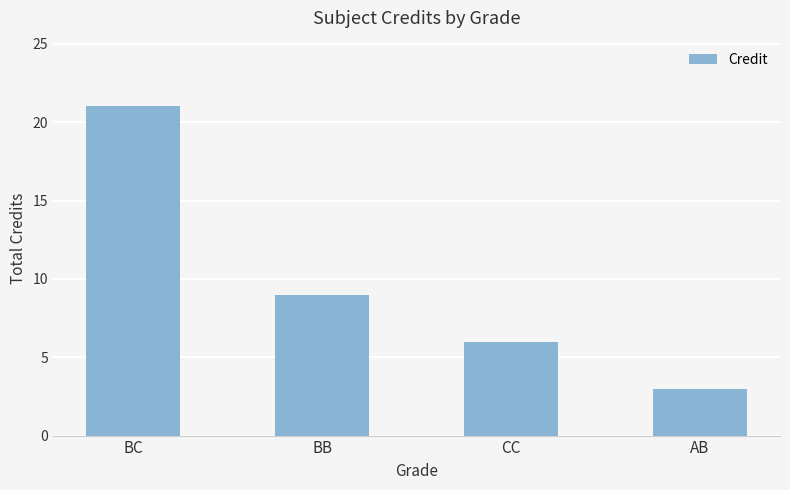

Are the bars grouped side by side (vs. stacked)?

No